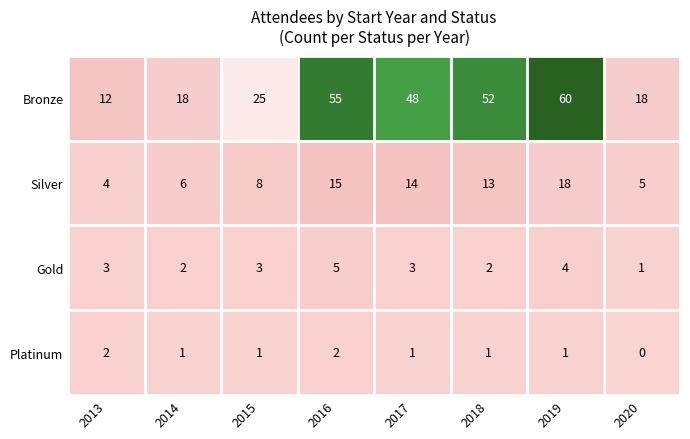

At how many categories does at least one series exceed 47?

4